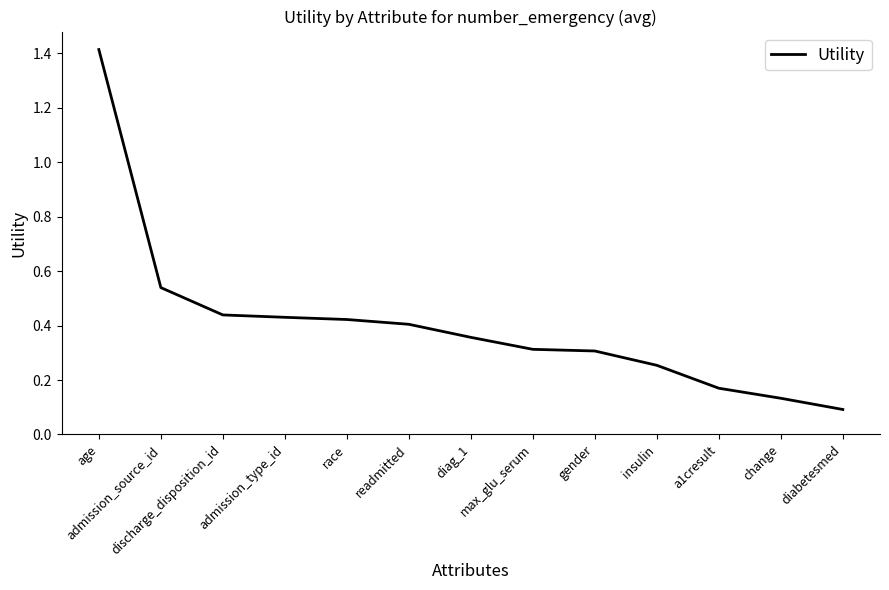

What is the maximum value shown in the chart?

1.4